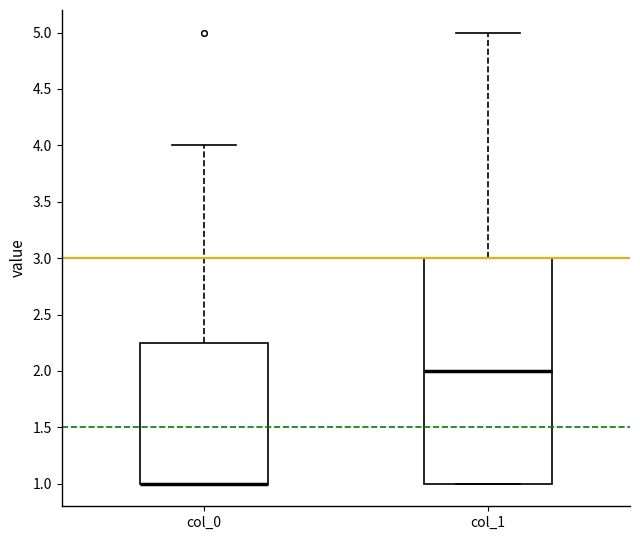

Reading left to right, transcribe this box plot: for each box, give where its median line is, the range the box spans, and where its two whiskers end, as read against the y-axis. The values are not printed on the chart, so give them approximately, as read against the axis.

col_0: median 1.00 (drawn on the box's lower edge), box 1.00 to 2.25, whiskers 1.00 to 4.00
col_1: median 2.00, box 1.00 to 3.00, whiskers 1.00 to 5.00